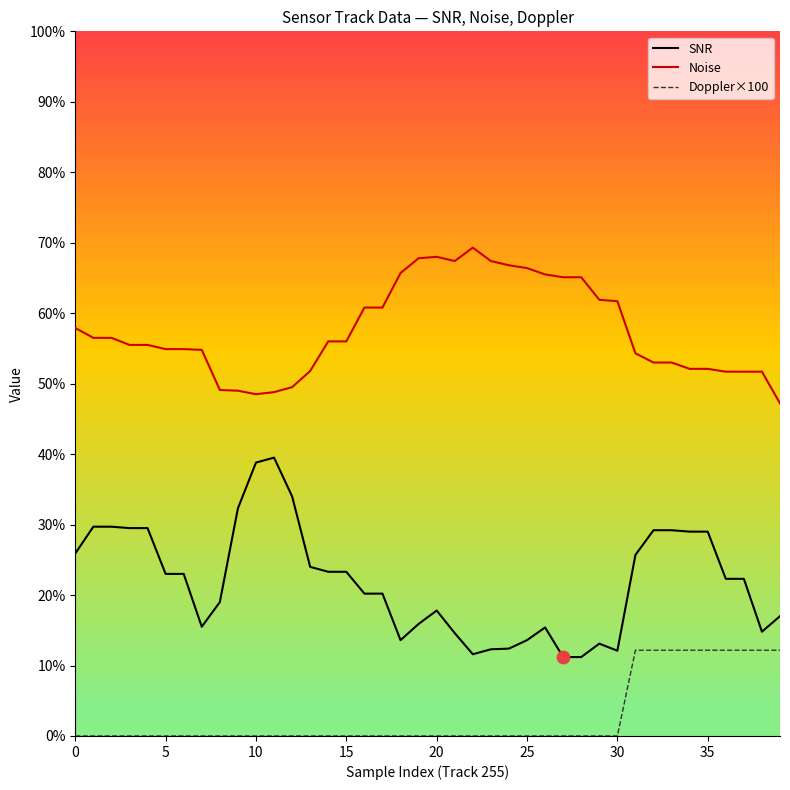

True or false: Noise and SNR cross at least once.

False